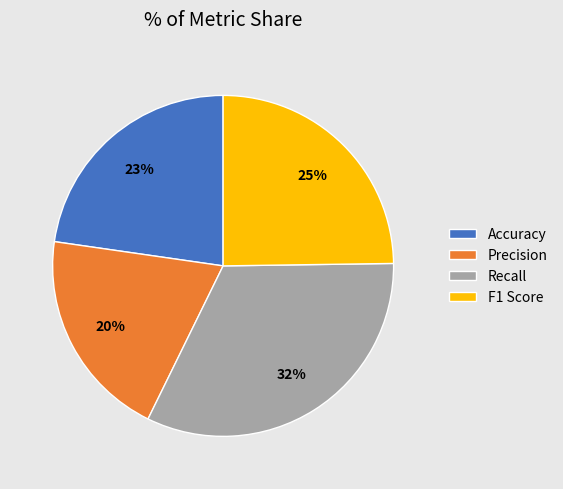

How many segments does this pie chart have?

4